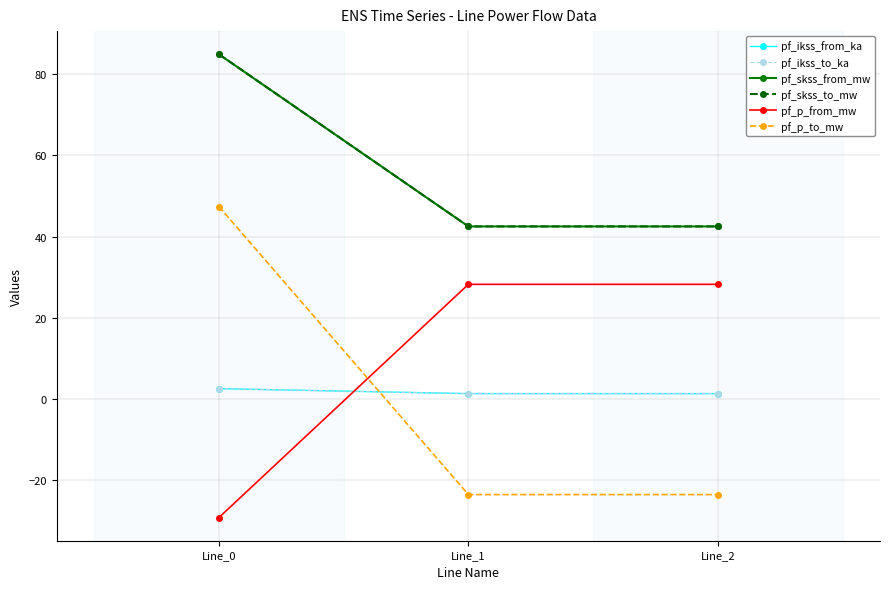

Is this an area chart (filled region under the line)?

No